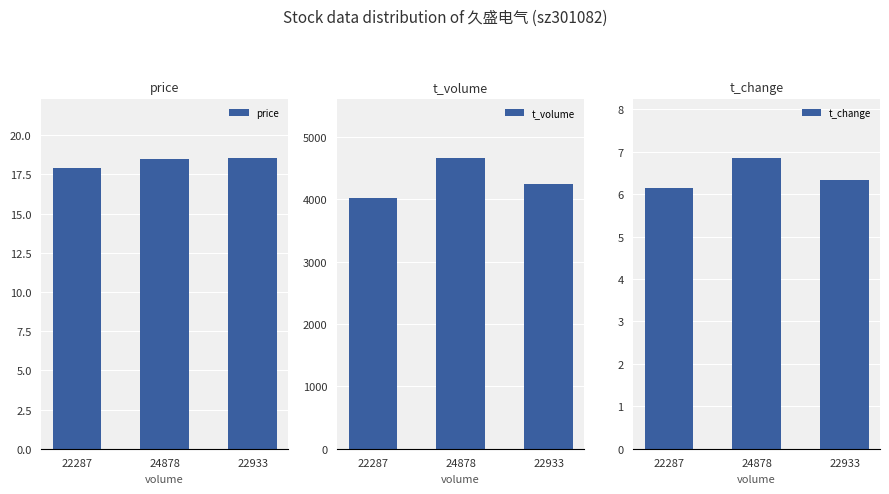

Which series has the widest spread of values?

t_volume